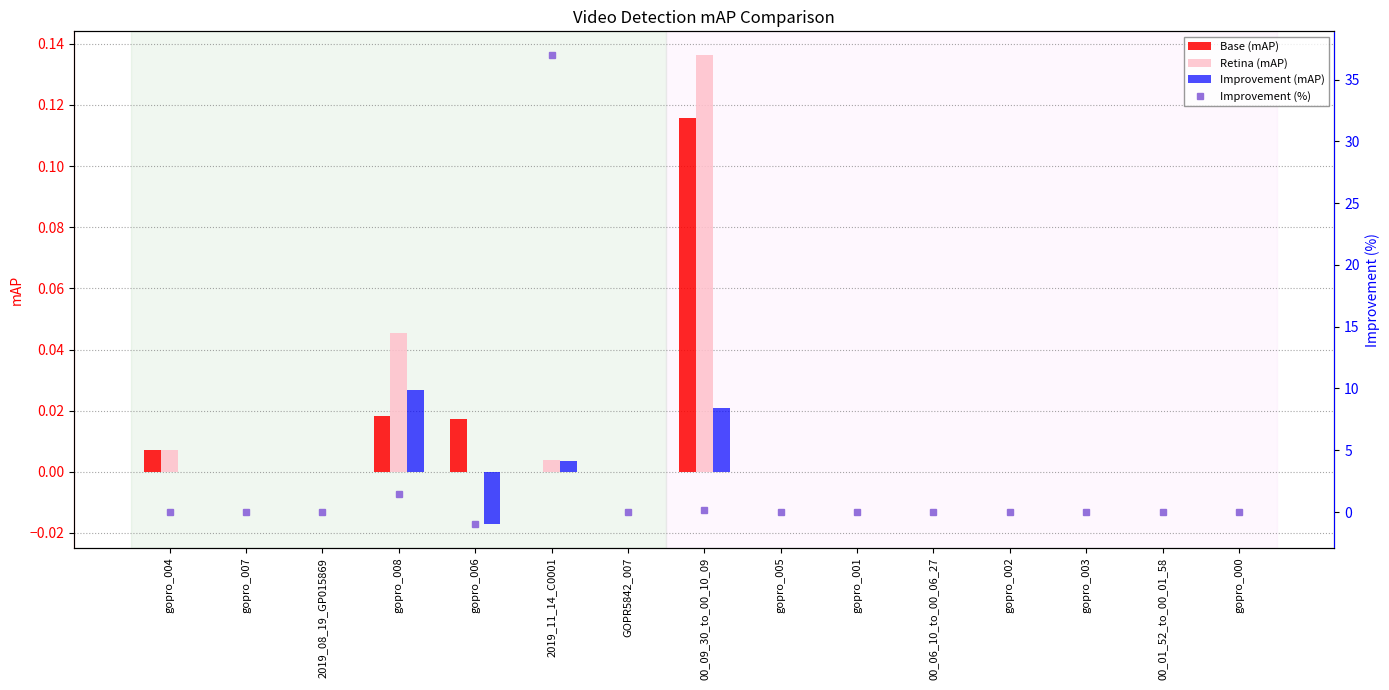

What are all the series names shown in the legend?

Base (mAP), Retina (mAP), Improvement (mAP), Improvement (%)